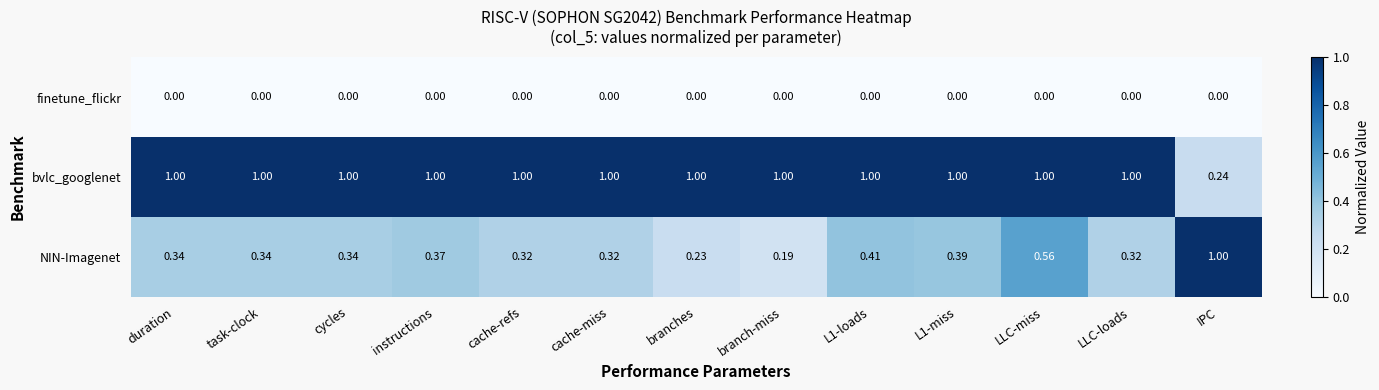

Which series changed the most between branch-miss and IPC?

NIN-Imagenet